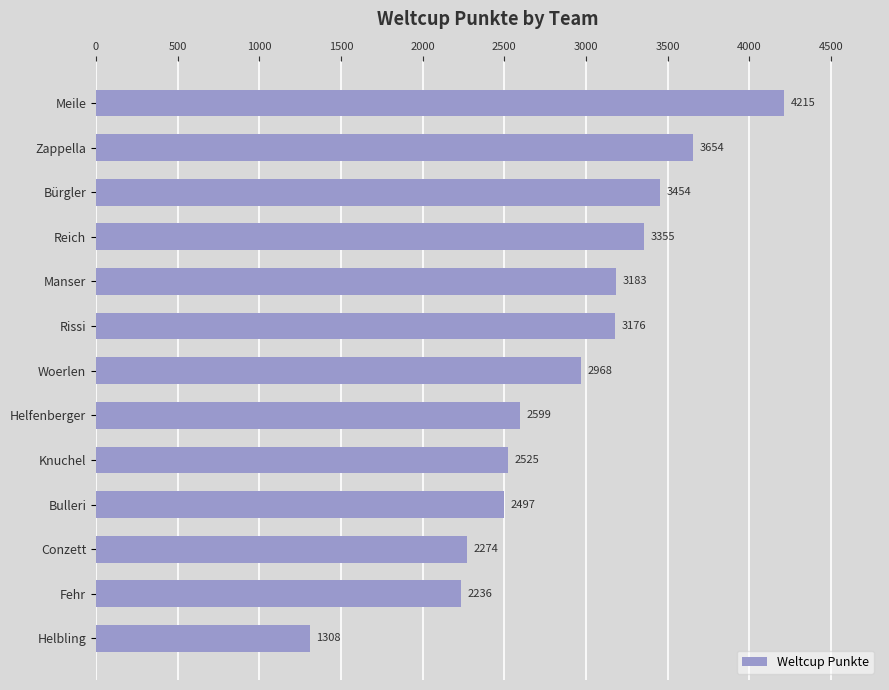

The chart shows a value of 667 at Woerlen. True or false?

False